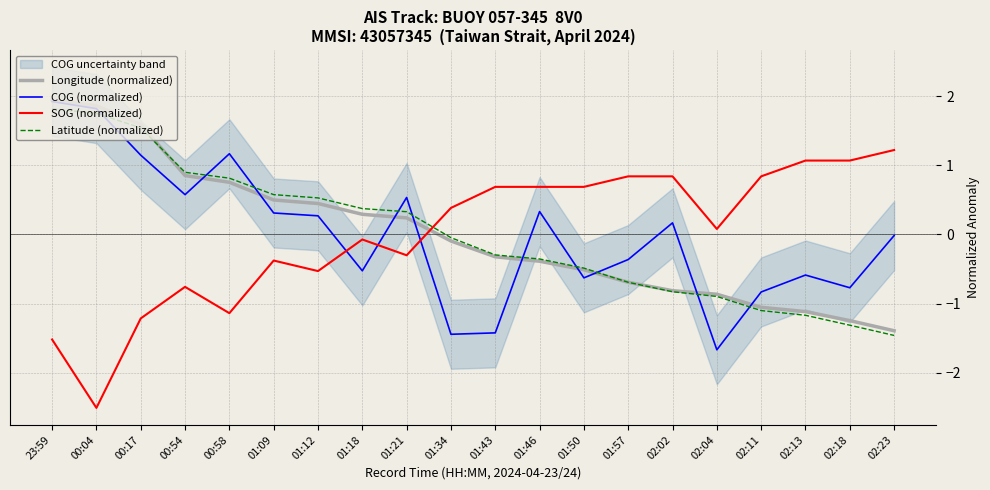

What is the value of the Longitude (normalized) point at the 5th from the left?

0.8